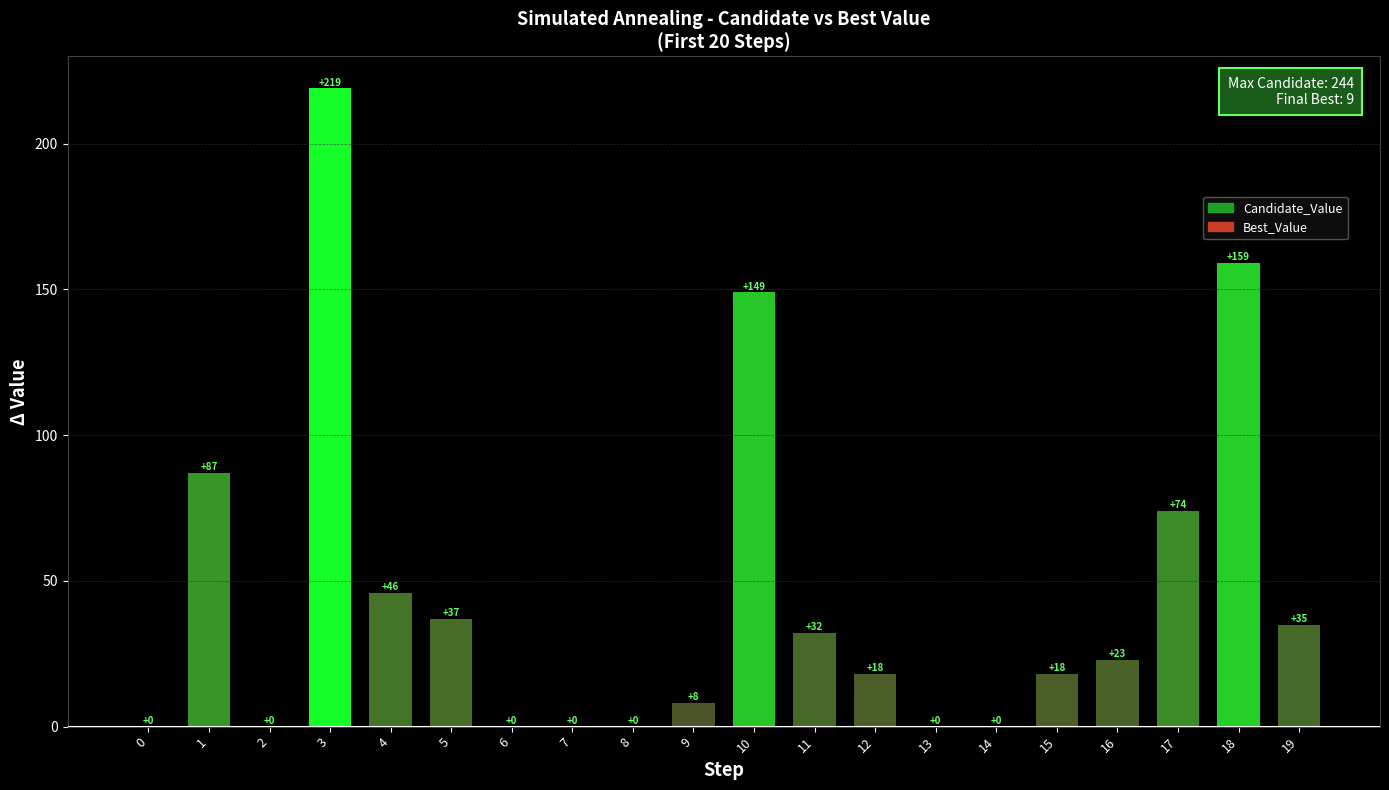

What is the change in value from 2 to 16?

+23